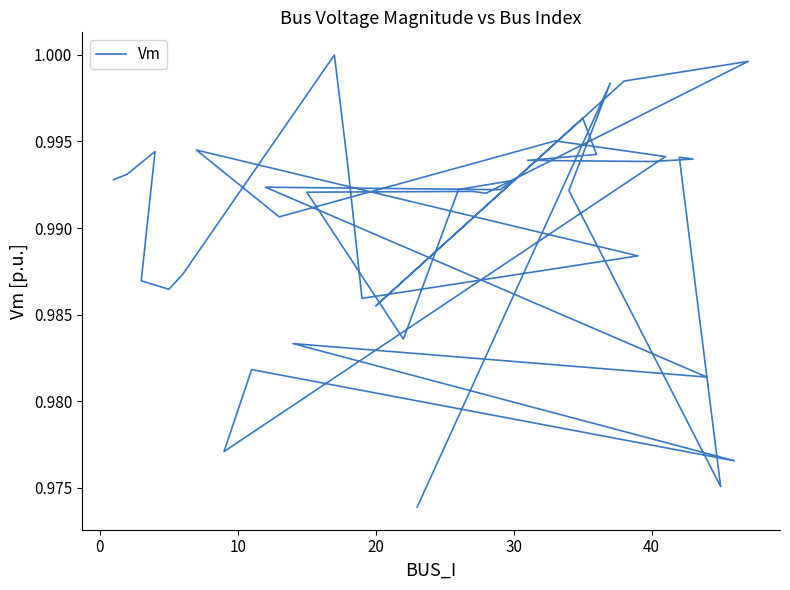

Does the chart have visible grid lines?

No